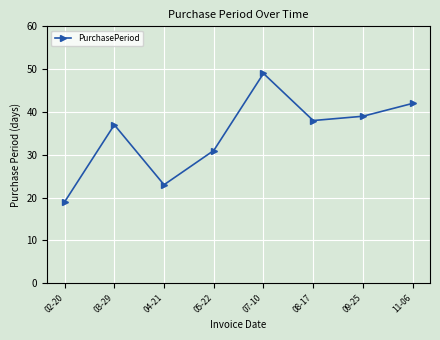

The value at 03-29 is 54. True or false?

False